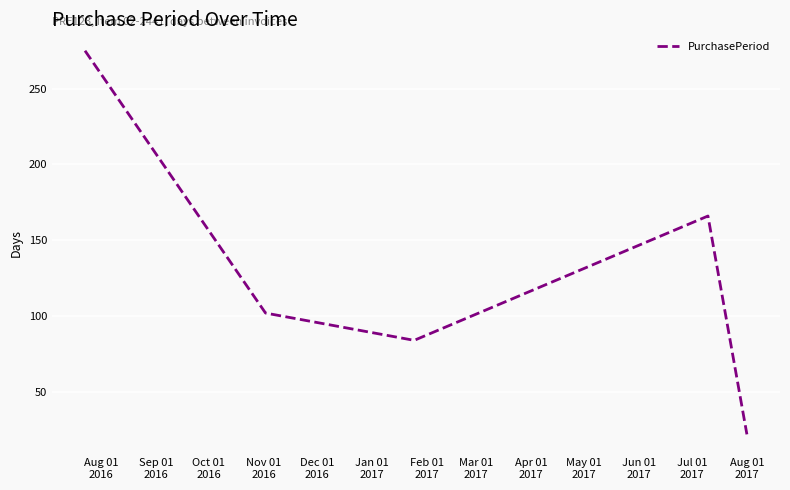

What is the difference between the maximum and minimum values?

253